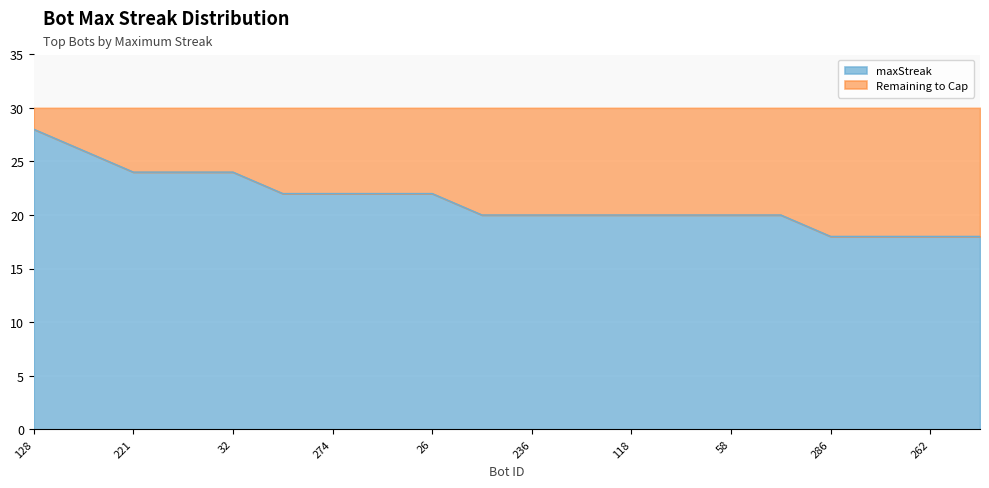

What is the approximate value of maxStreak at 118?

20